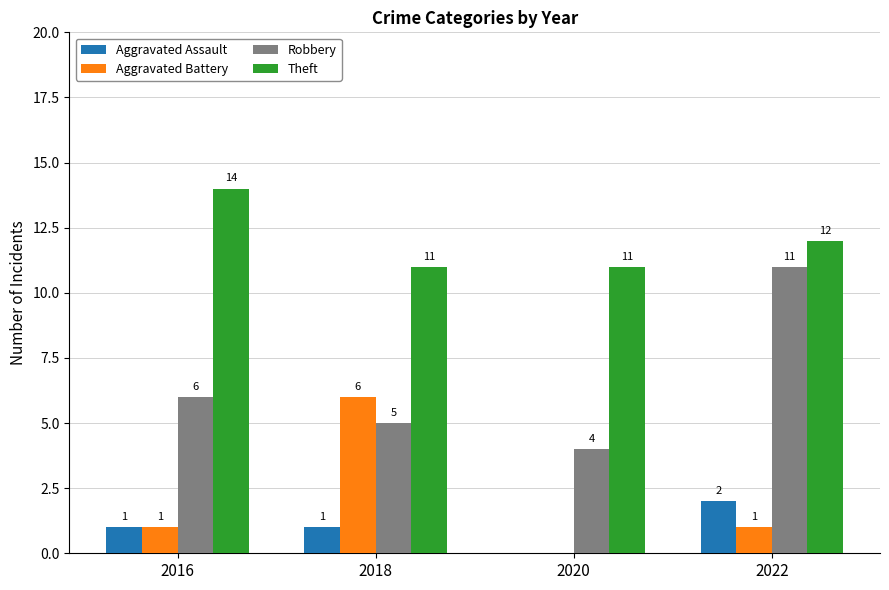

Which series changed the most between 2016 and 2022?

Robbery